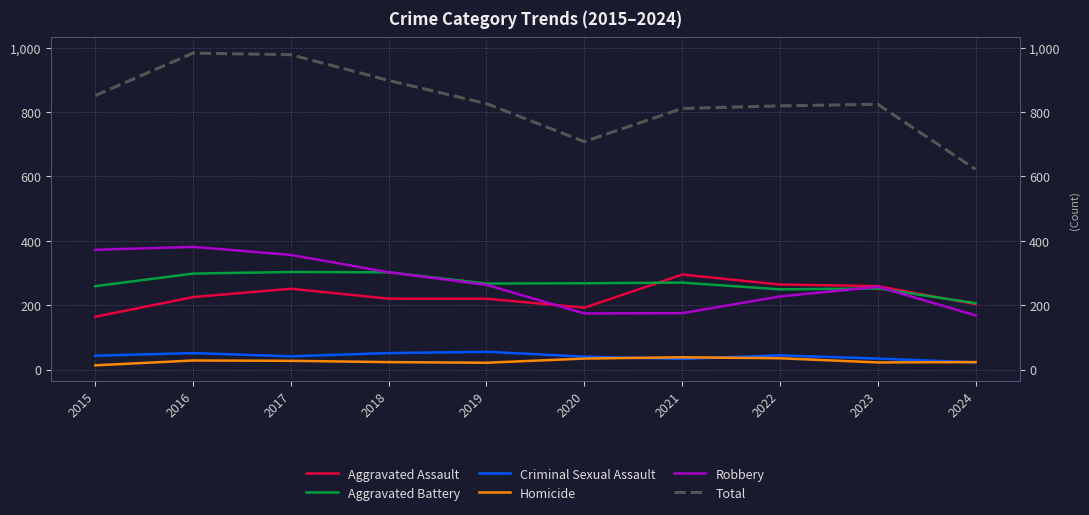

What is the value of the Criminal Sexual Assault point at the 9th from the left?

34